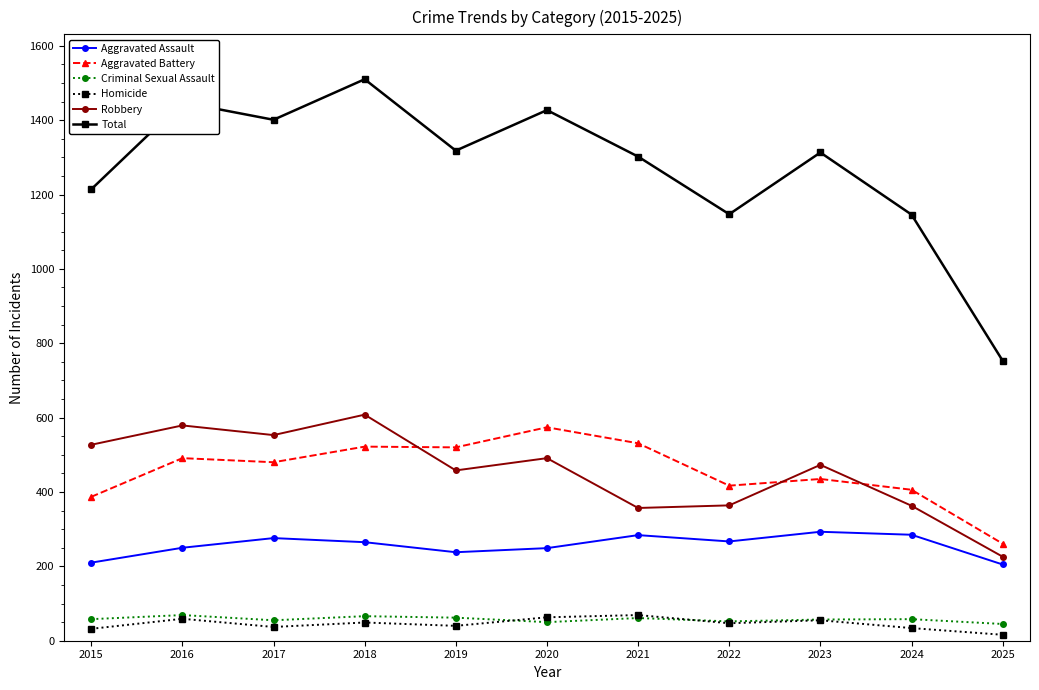

Between 2015 and 2017, which series saw the biggest shift?

Total